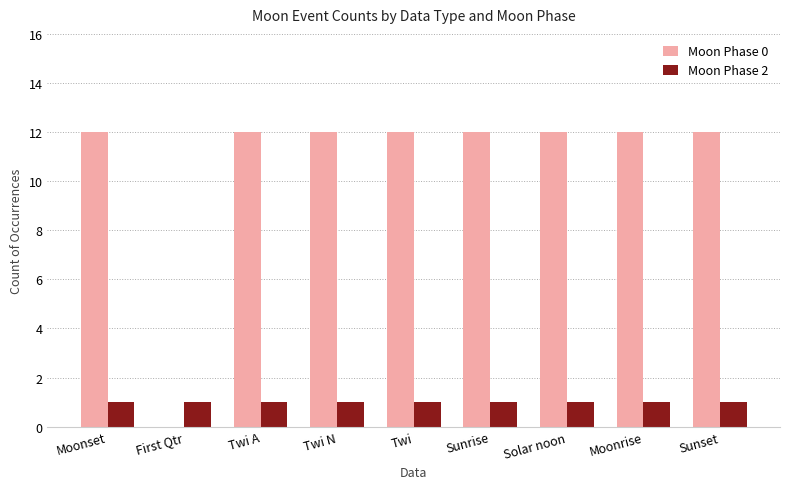

Reading right to left, what are all the values shown in this chart?

Moon Phase 0: Sunset=12	Moonrise=12	Solar noon=12	Sunrise=12	Twi=12	Twi N=12	Twi A=12	First Qtr=0	Moonset=12
Moon Phase 2: Sunset=1	Moonrise=1	Solar noon=1	Sunrise=1	Twi=1	Twi N=1	Twi A=1	First Qtr=1	Moonset=1